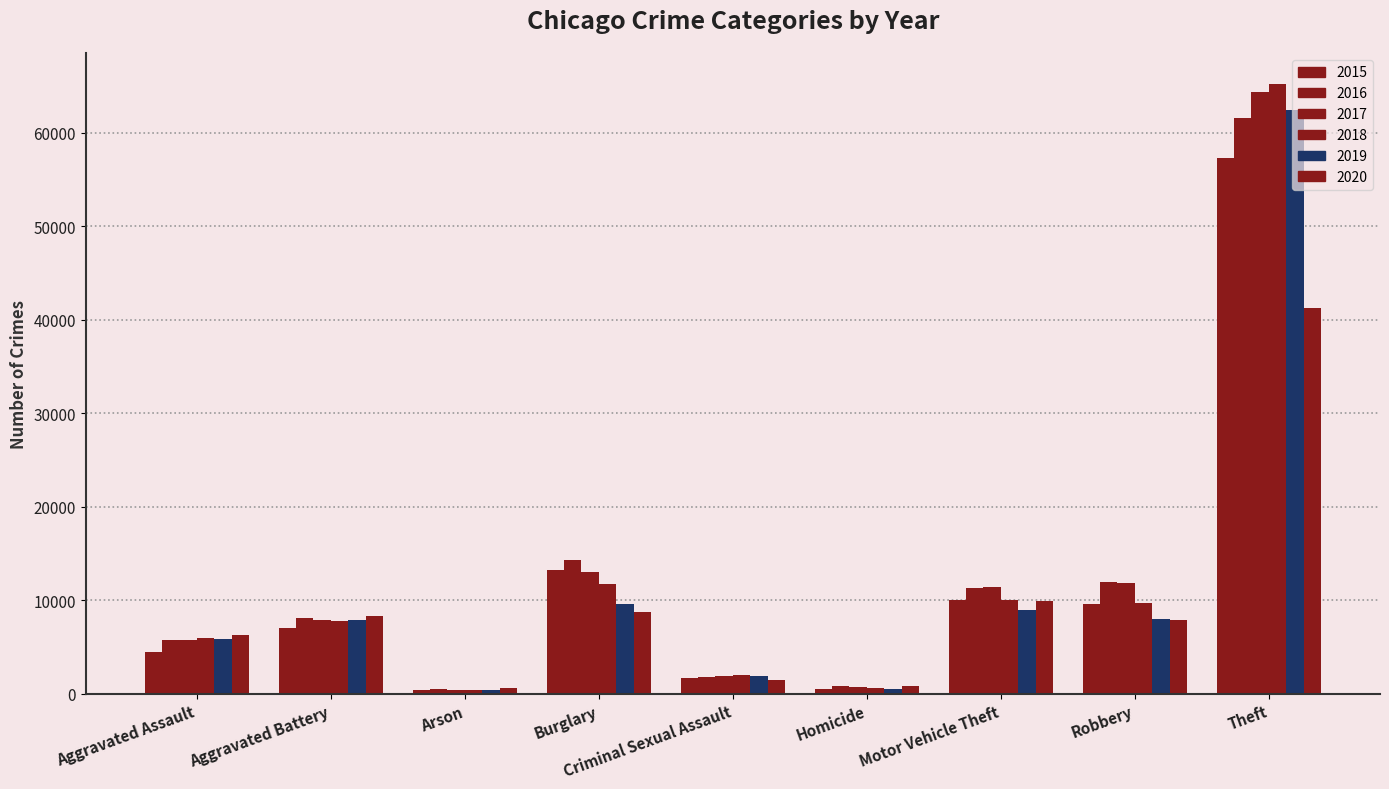

List the labels in order of 2018 value, smallest first.

Arson, Homicide, Criminal Sexual Assault, Aggravated Assault, Aggravated Battery, Robbery, Motor Vehicle Theft, Burglary, Theft